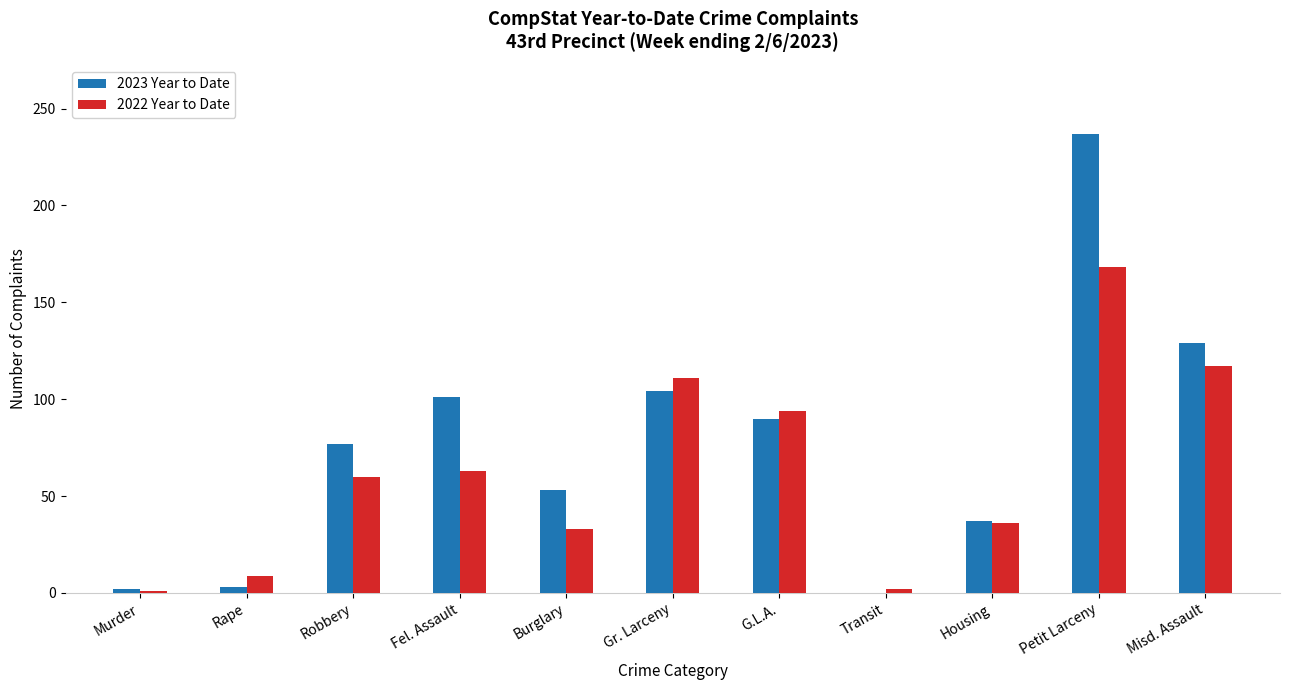

What is the maximum value shown in the chart?

237